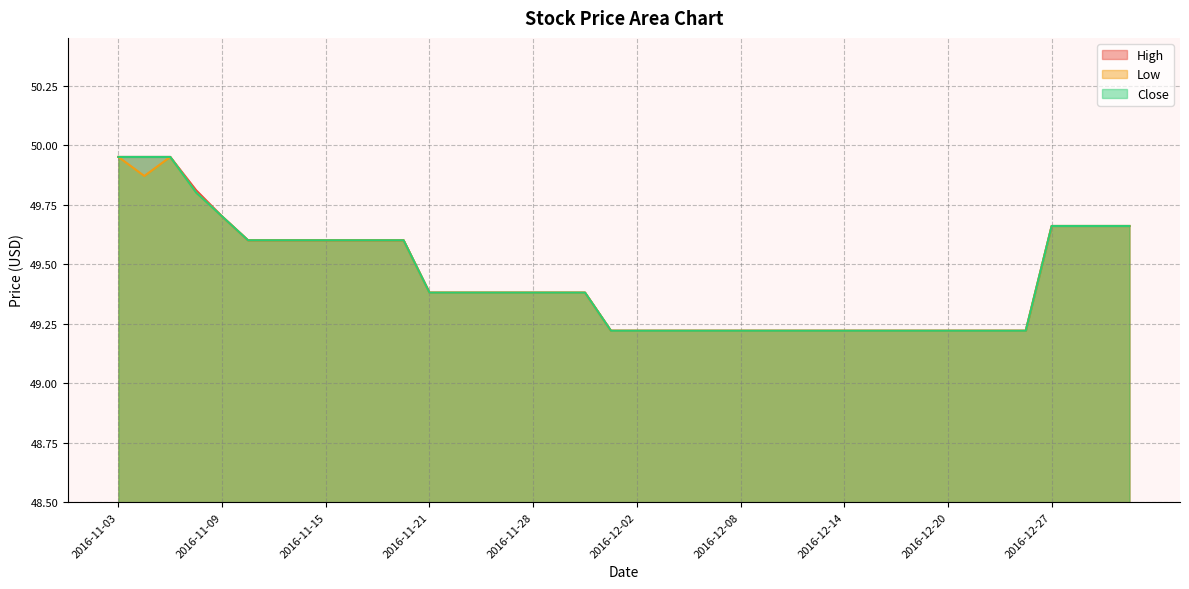

At which label is Close closest to 1?

2016-11-10